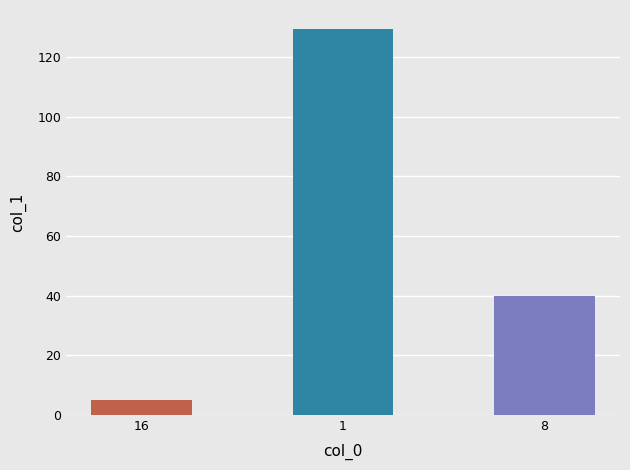

Is it true that the value at 1 is 82.1?

False